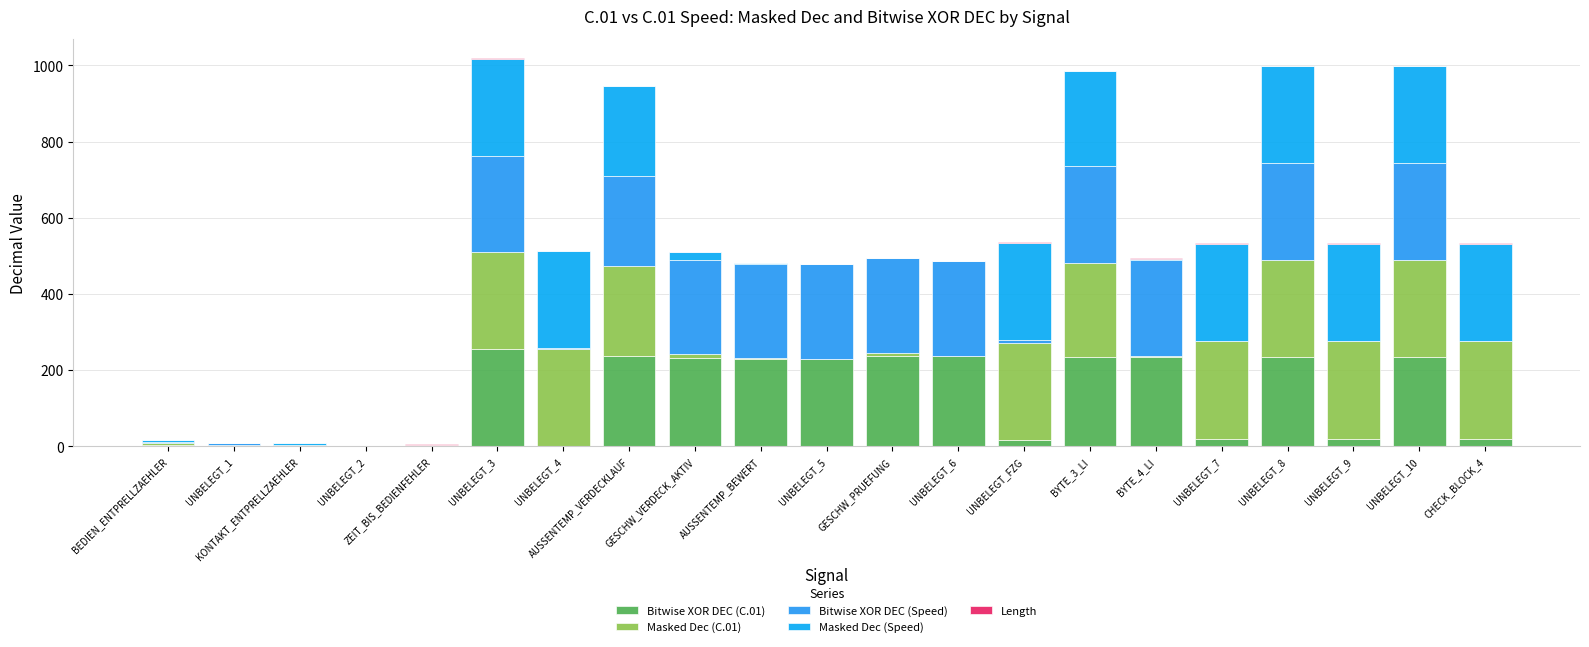

At which category is the sum across all series the highest?

UNBELEGT_3